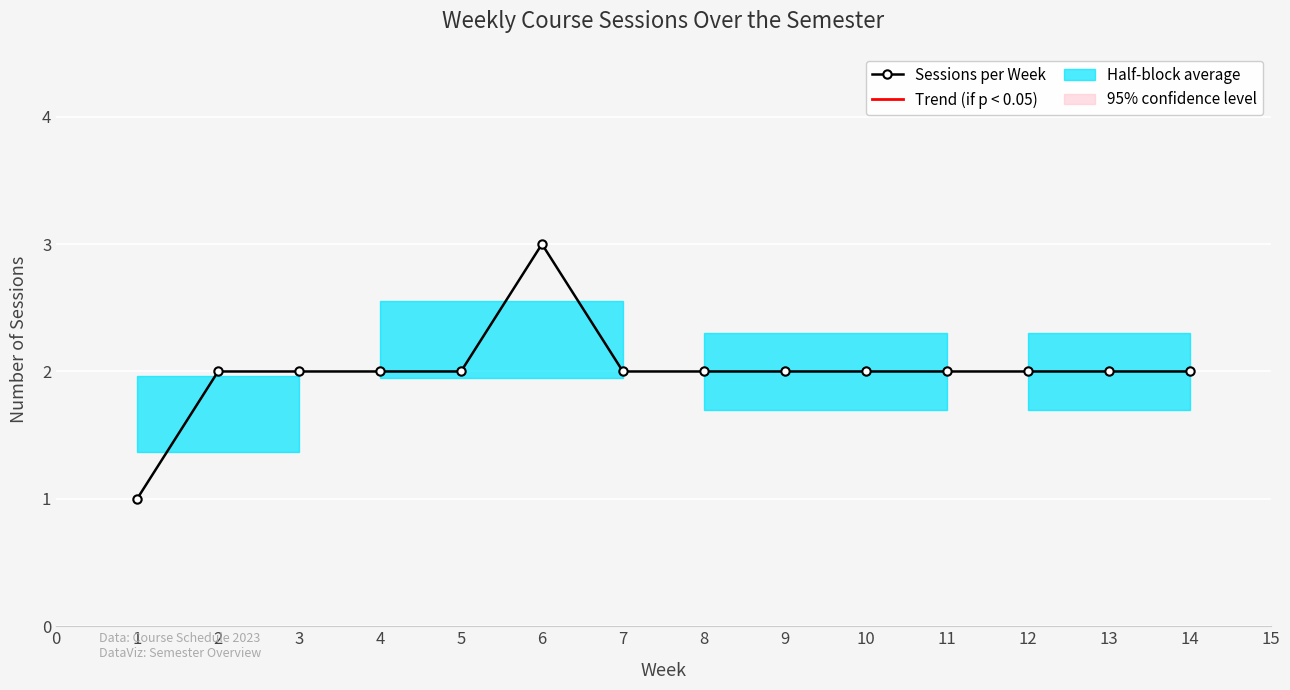

What is the value of the 3rd point from the left?

2